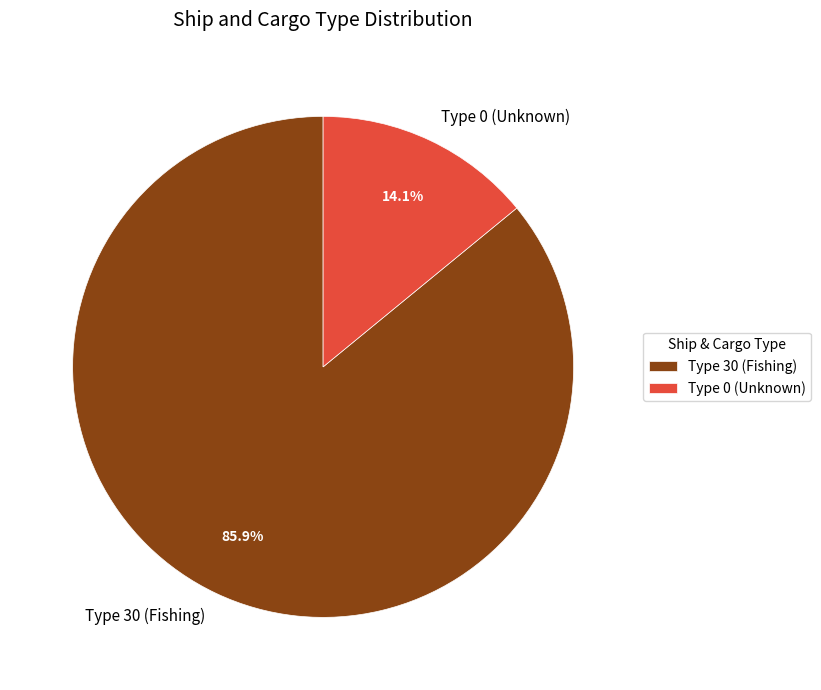

Which category has the biggest portion of the pie?

Type 30 (Fishing)